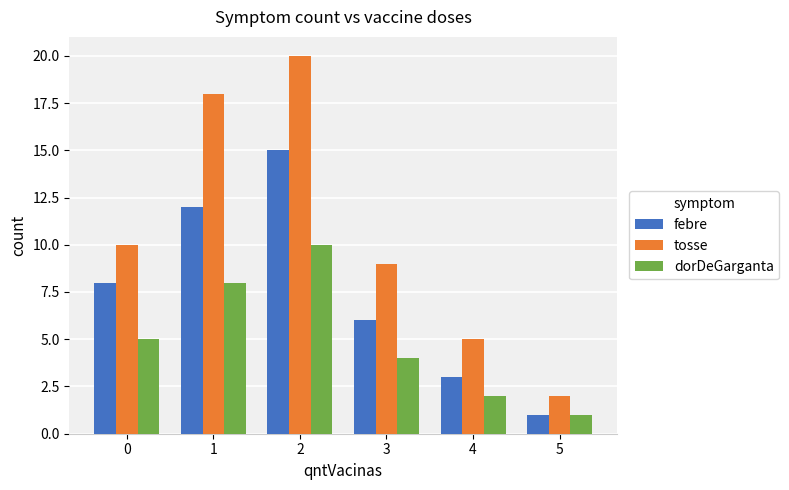

What is the spread (max minus min) of values at 3?

5